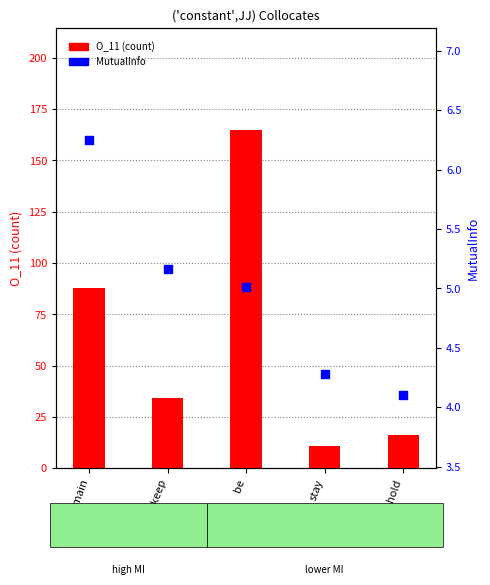

Is the value of O_11 (count) at remain greater than the value of MutualInfo at hold?

Yes